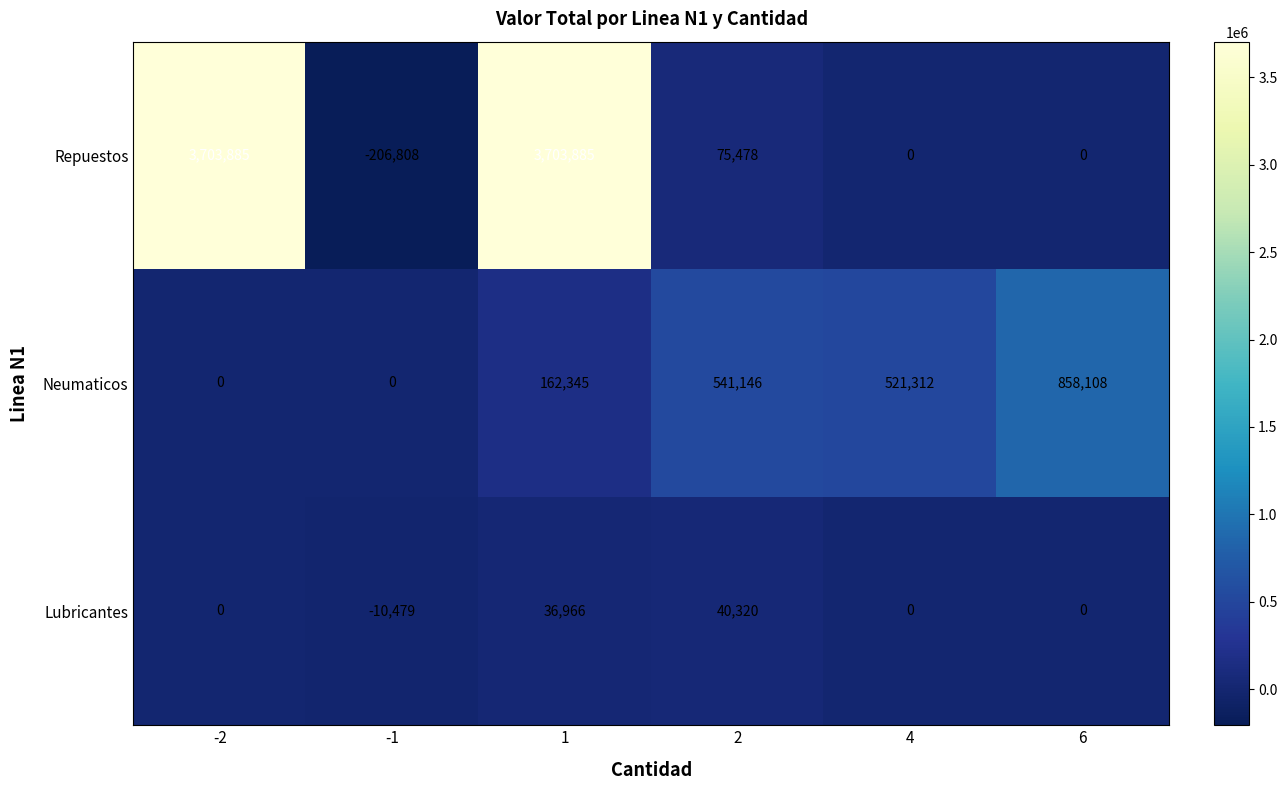

What is the difference between the second highest and second lowest values in the Lubricantes series?

36966